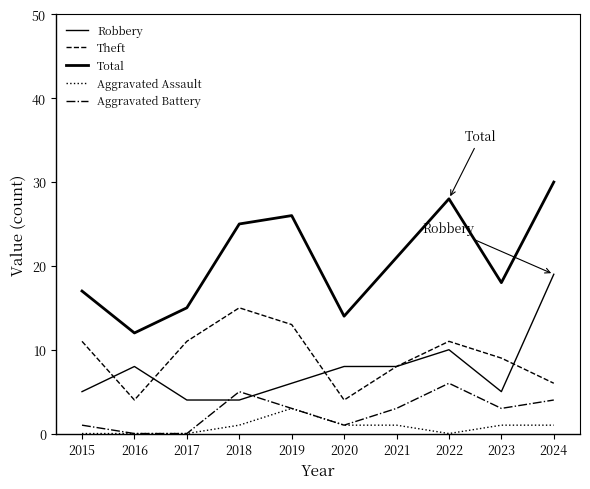

Reading left to right, list all the values displayed in this chart.

Robbery: 5	8	4	4	6	8	8	10	5	19
Theft: 11	4	11	15	13	4	8	11	9	6
Total: 17	12	15	25	26	14	21	28	18	30
Aggravated Assault: 0	0	0	1	3	1	1	0	1	1
Aggravated Battery: 1	0	0	5	3	1	3	6	3	4